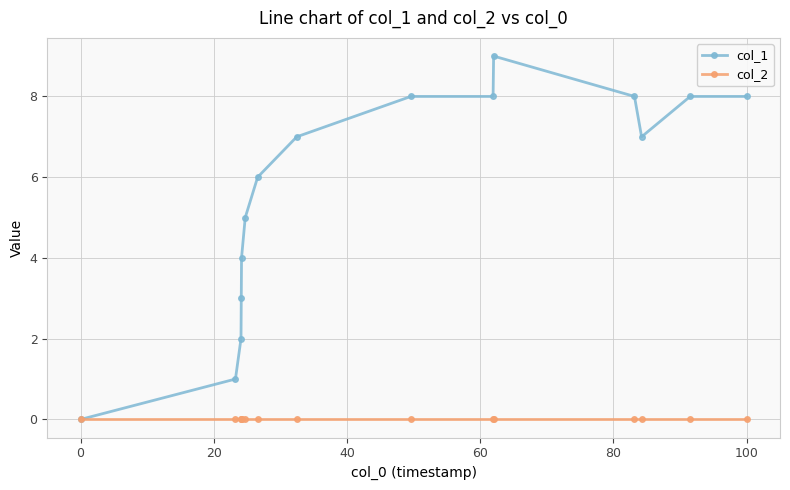

Reading left to right, transcribe all the data shown in this chart.

col_1: 0	1	2	3	4	5	6	7	8	8	9	8	7	8	8
col_2: 0	0	0	0	0	0	0	0	0	0	0	0	0	0	0